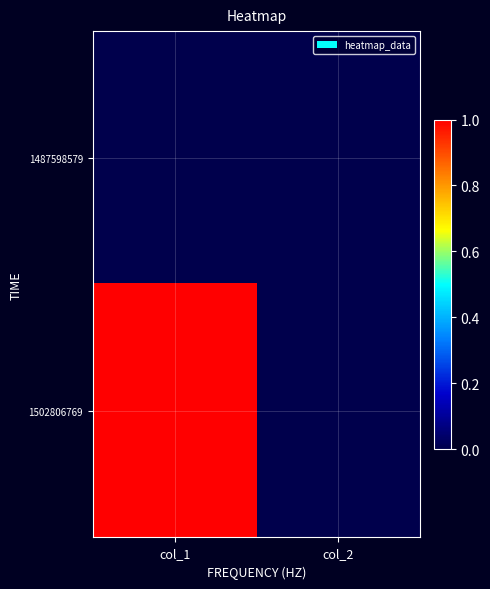

Reading left to right, what are all the values shown in this chart?

1487598579: col_1=0	col_2=0
1502806769: col_1=1	col_2=0